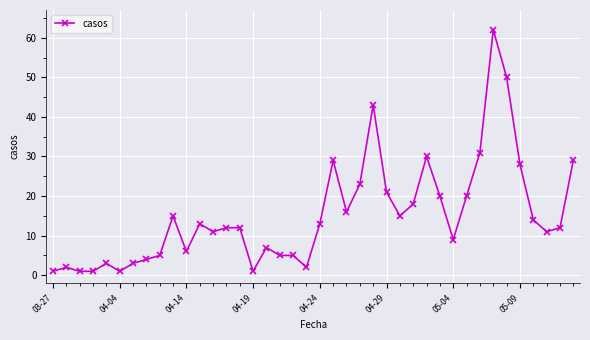

What is the average value?

15